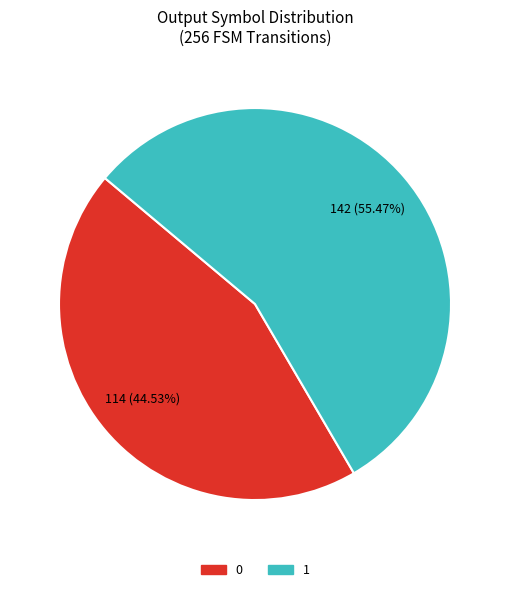

Combined, do 1 and 0 account for over 50%?

Yes